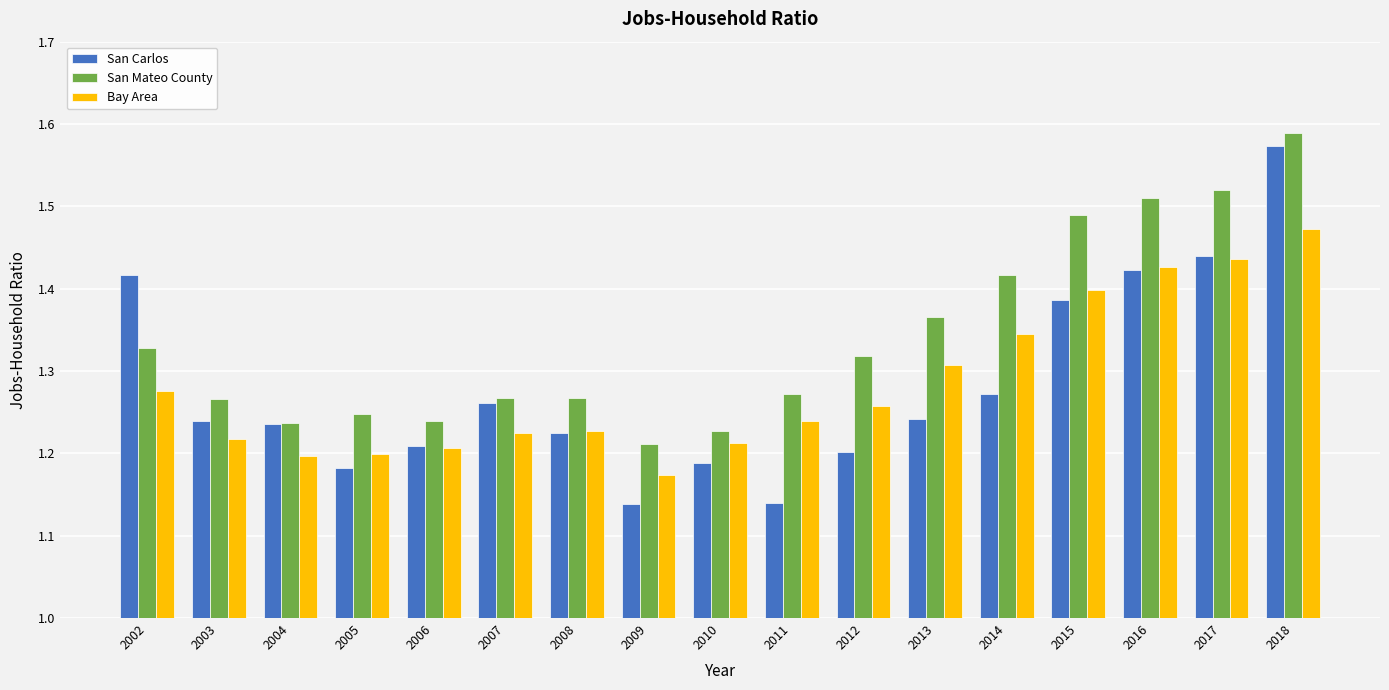

Which series has the widest spread of values?

San Carlos